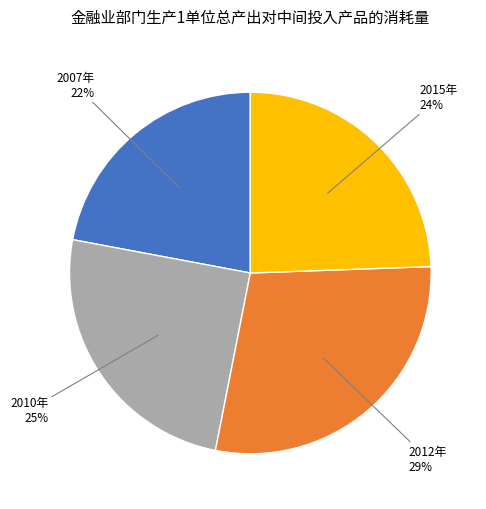

Is the sum of 2010年 and 2015年 greater than half?

No